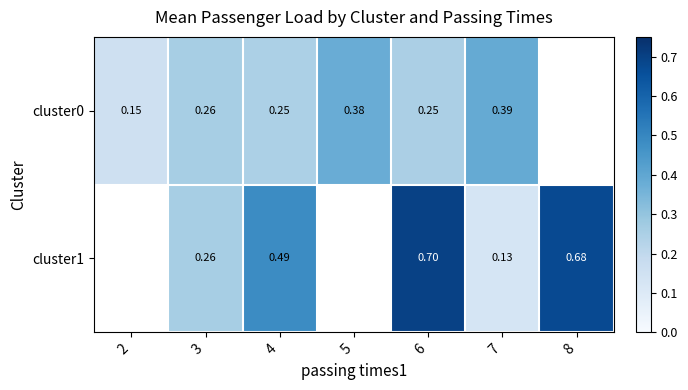

Is the value of cluster1 at 4 greater than the value of cluster0 at 4?

Yes